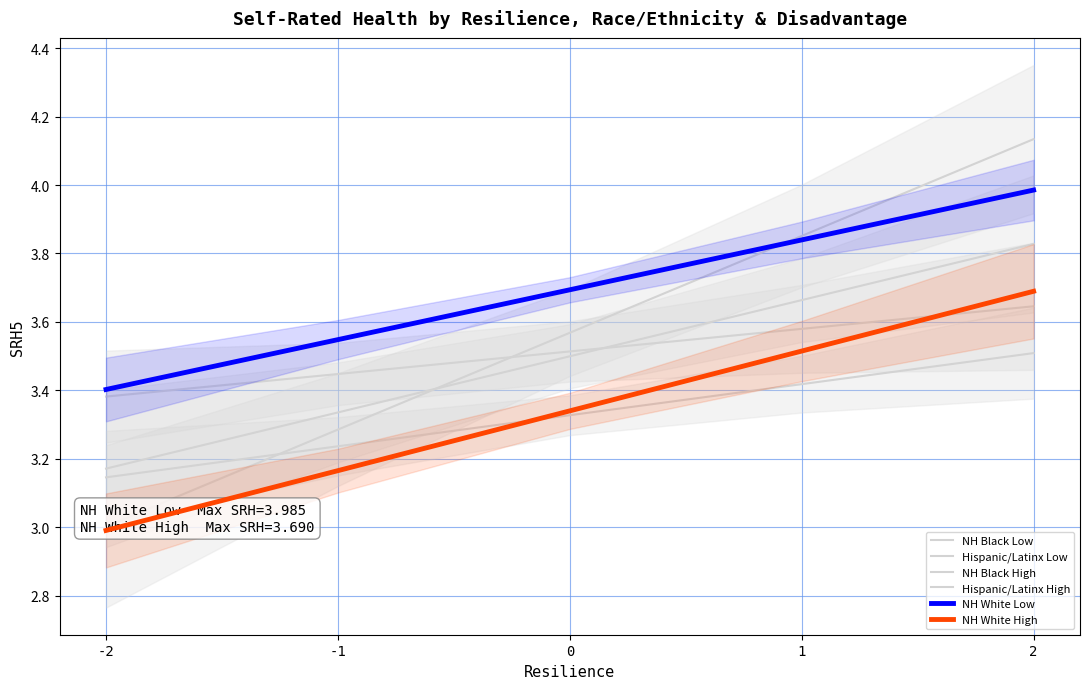

After their last crossing, which series has the higher values: NH Black High or NH White High?

NH White High